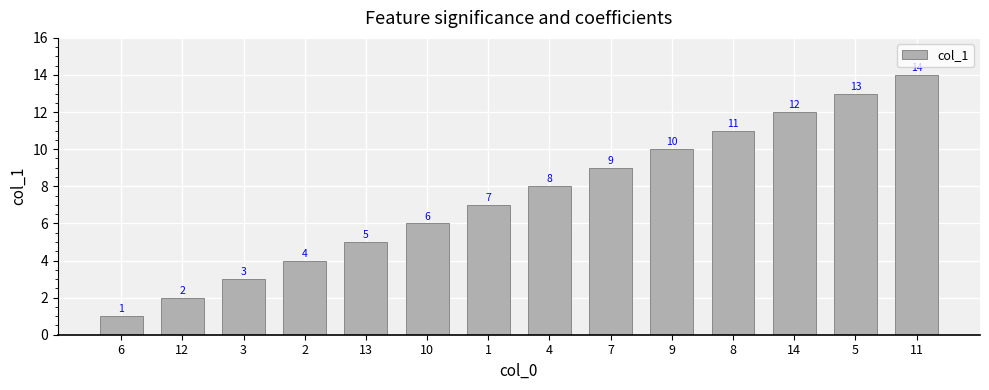

What is the sum of all values?

105